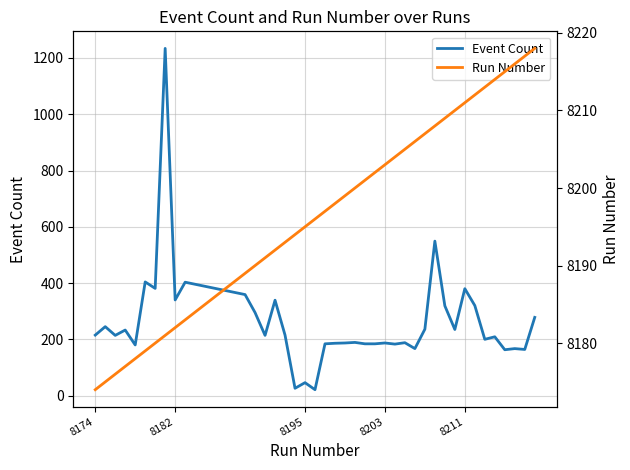

What is the lowest value of the Event Count series?

21